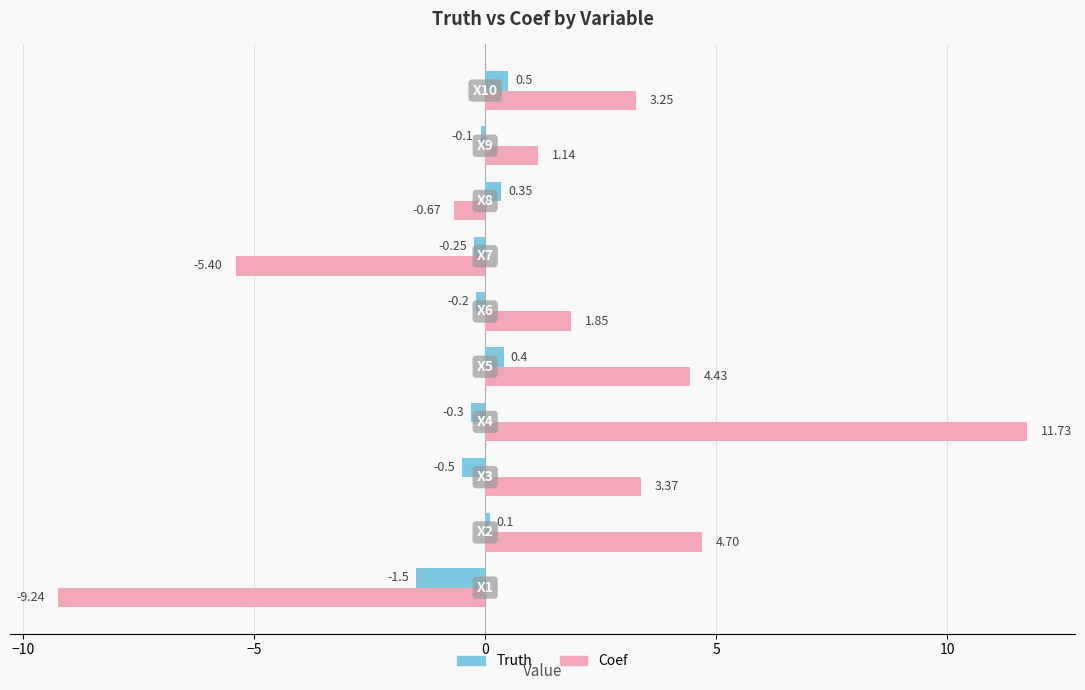

Which series has the largest total across all categories?

Coef